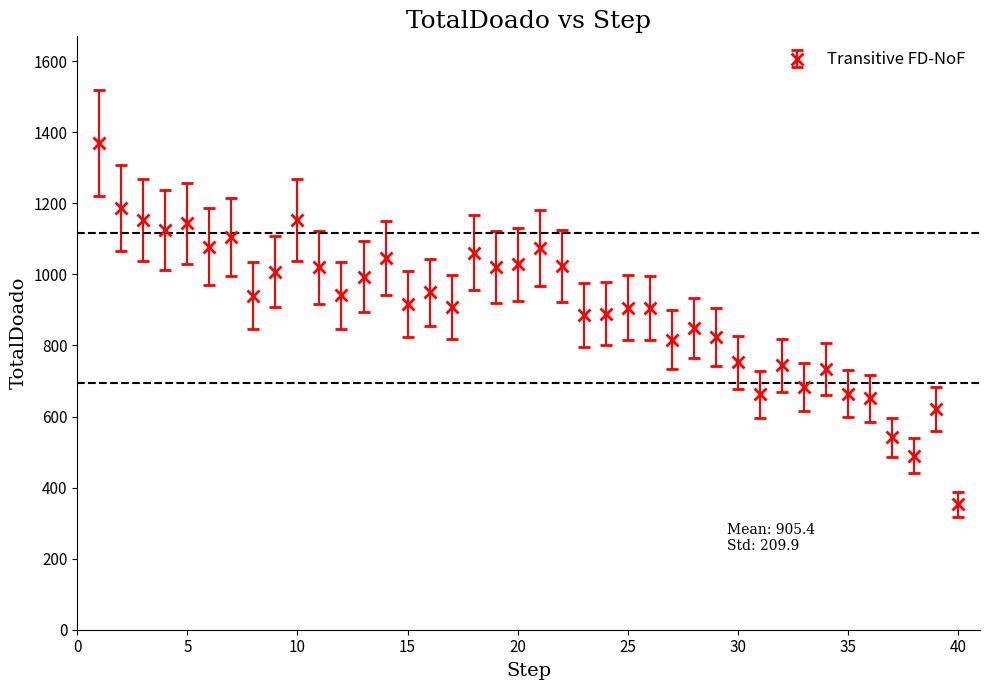

What is the value of the 39th point from the left?

621.2